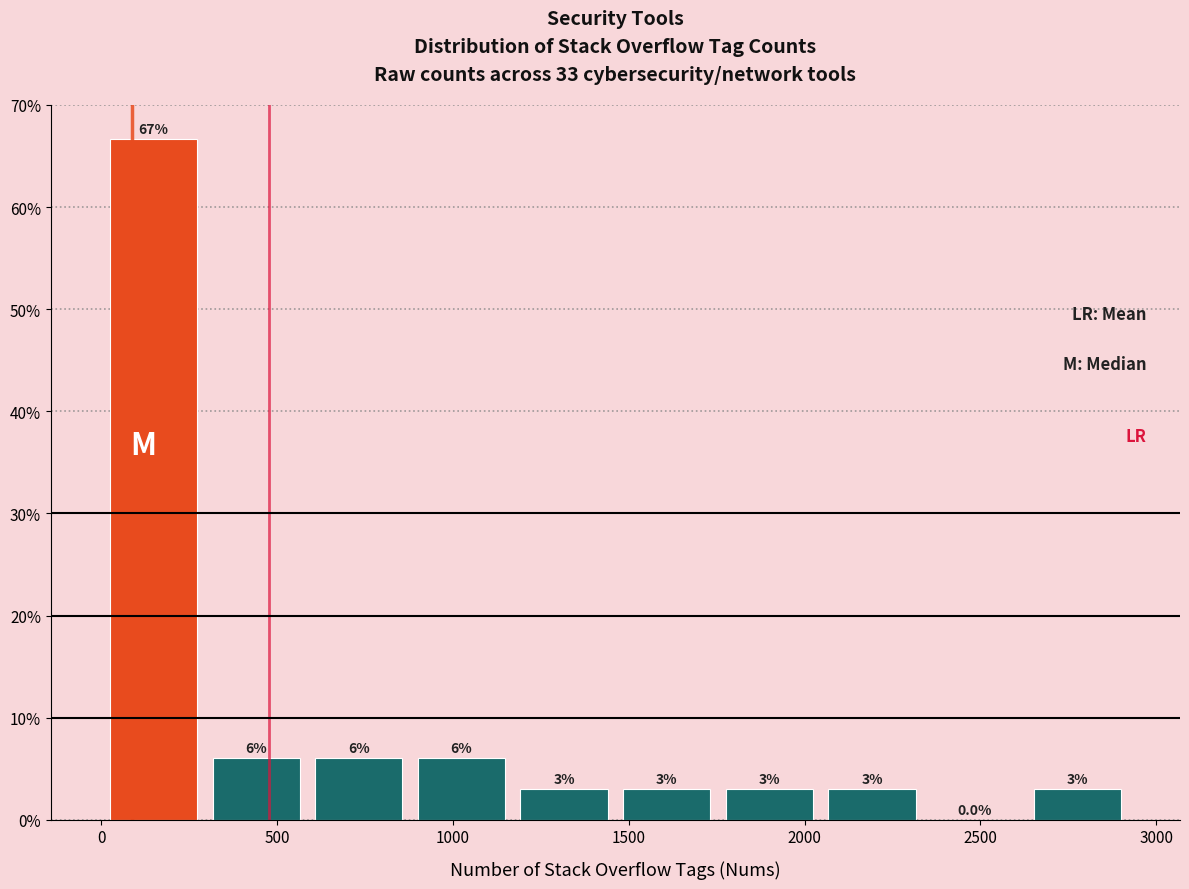

Over which range of the x-axis is the bar tallest?

0 to 300